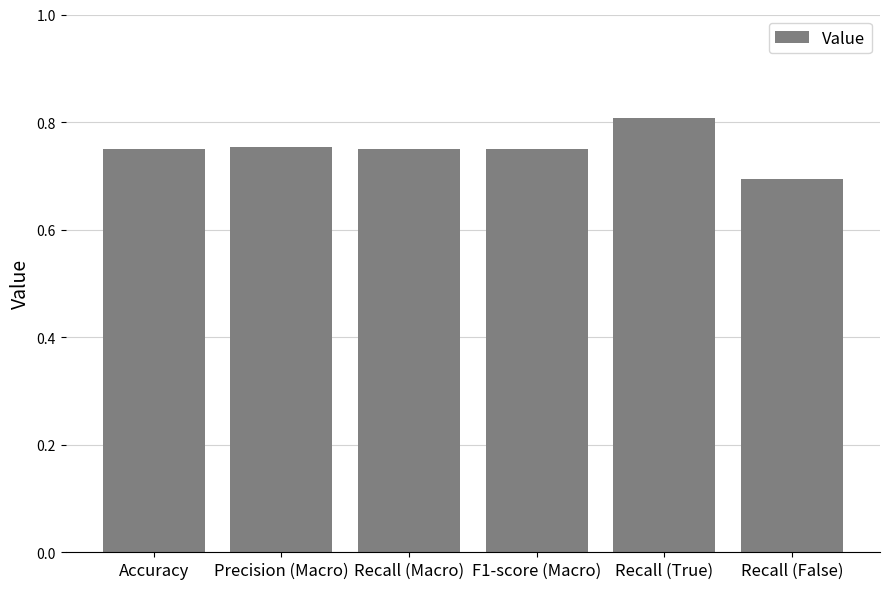

The chart shows a value of 1.0 at Recall (False). True or false?

False